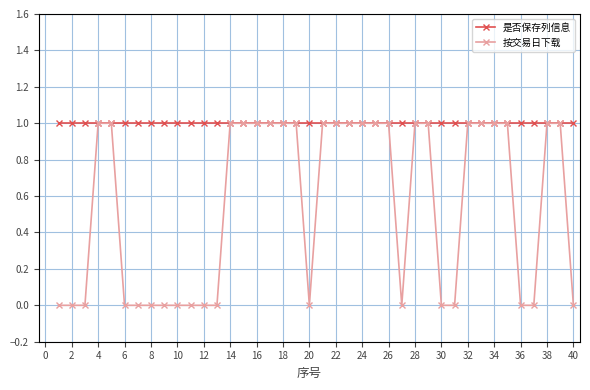

At how many categories does at least one series exceed 0?

40